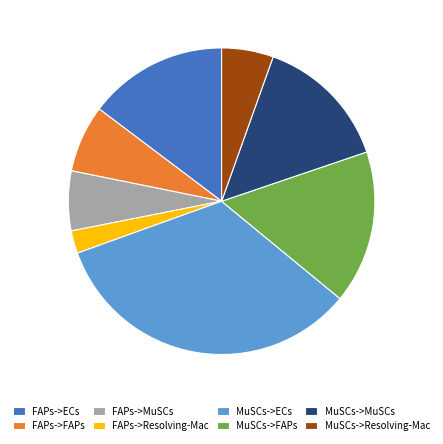

Approximately how many times larger is the value at MuSCs->ECs compared to MuSCs->MuSCs?

2.3